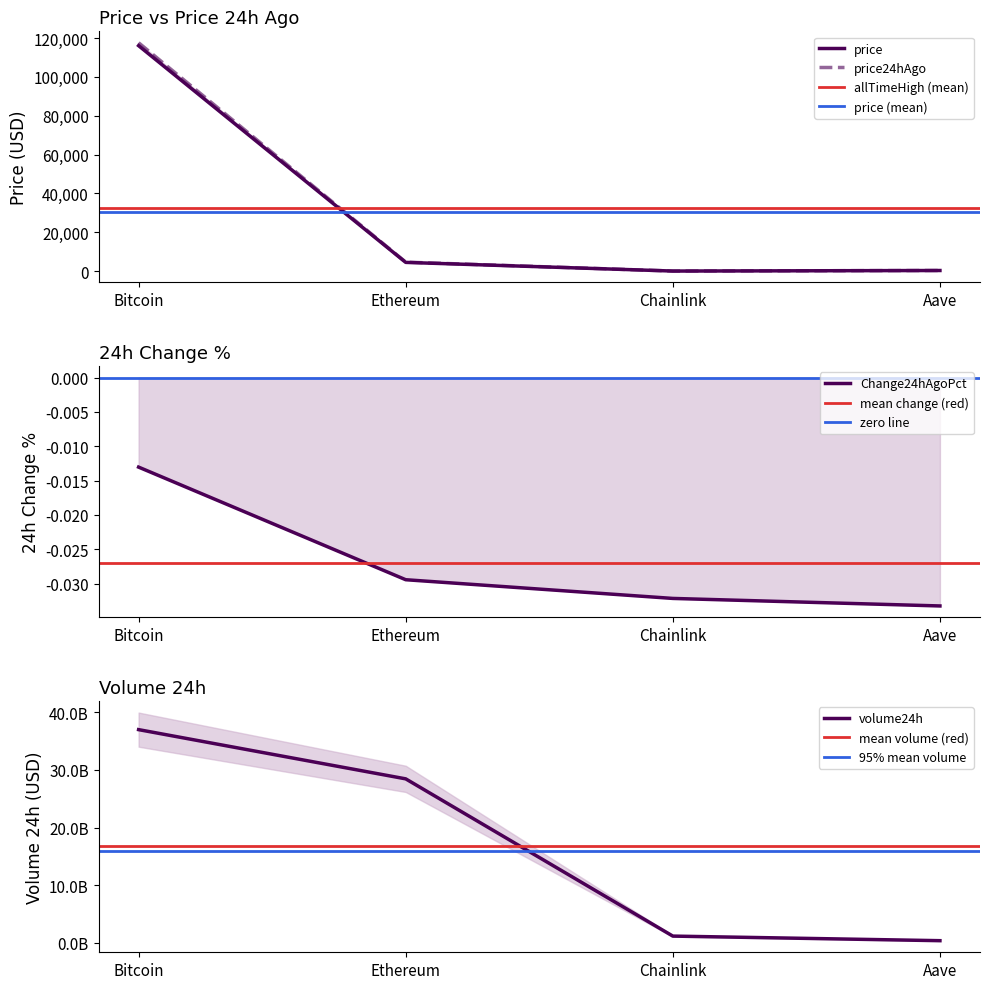

At which label is price24hAgo closest to 58817?

Ethereum